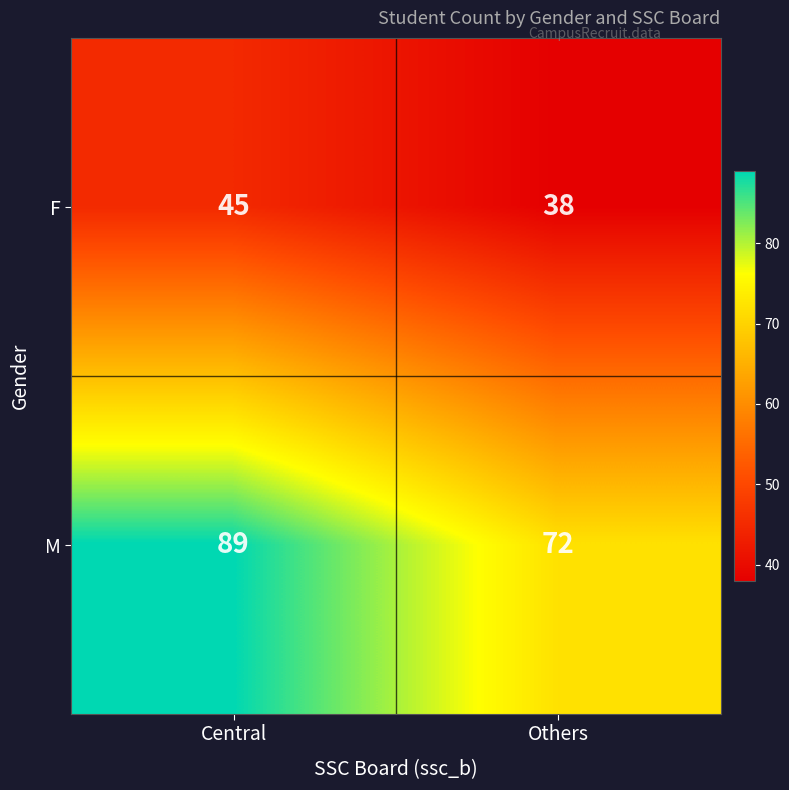

How many series are shown in this chart?

2